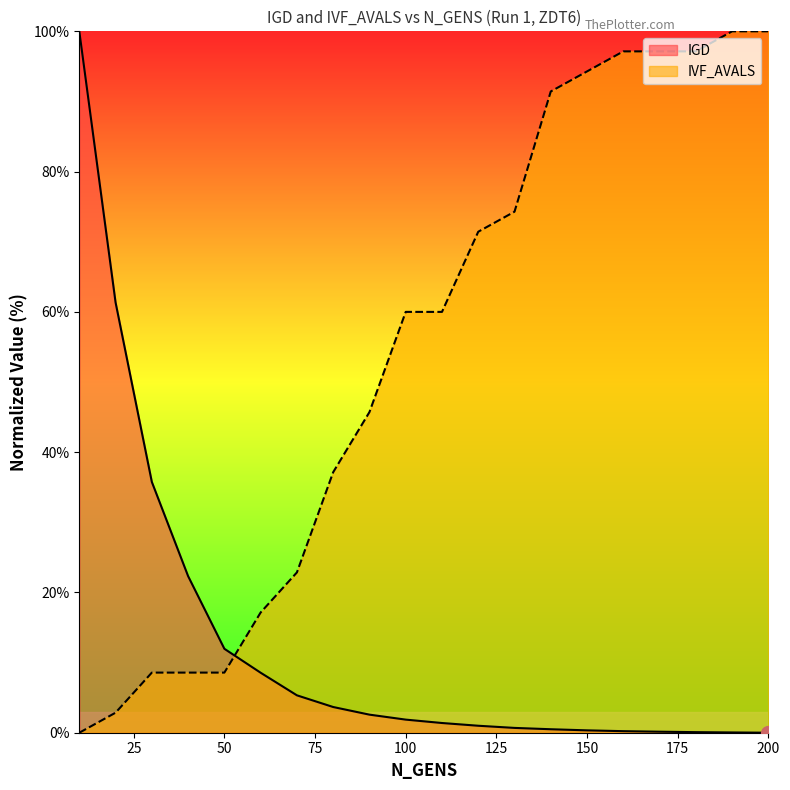

How many lines are shown in the chart?

2